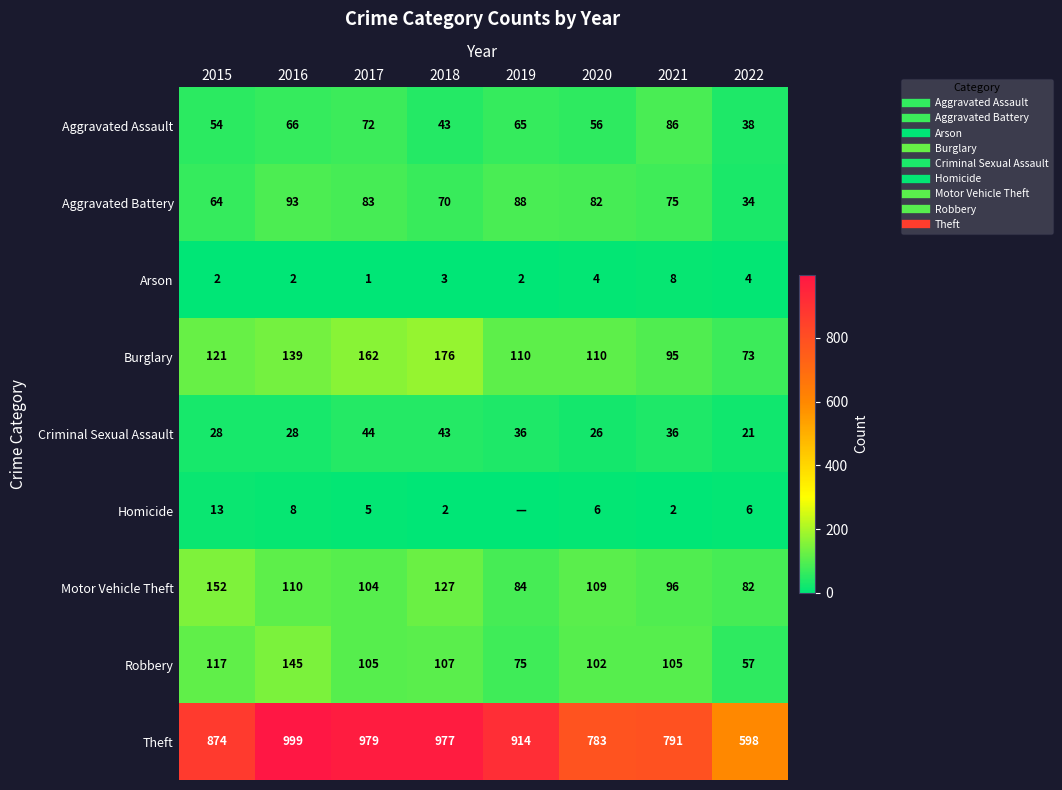

Which label corresponds to the largest value in the chart?

2016